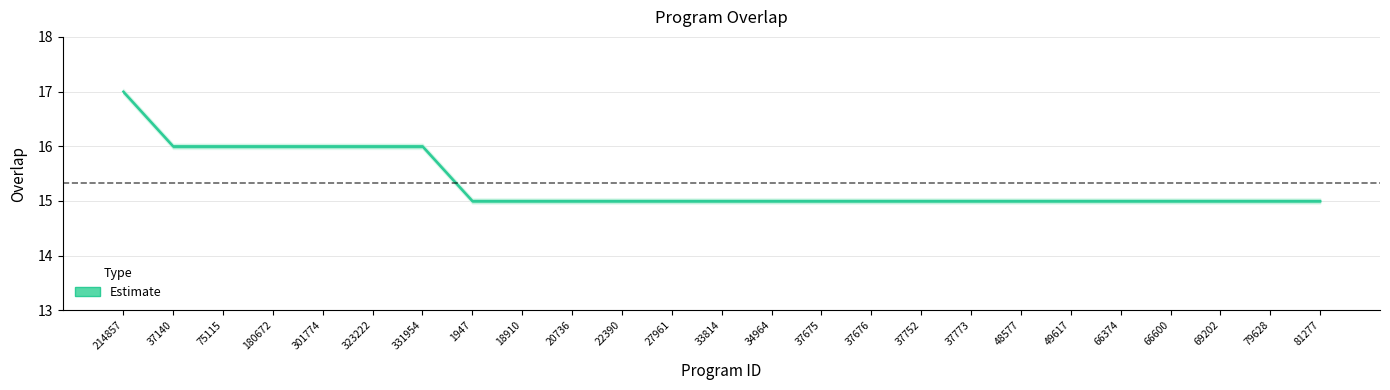

What is the value of the 10th point from the left?

15